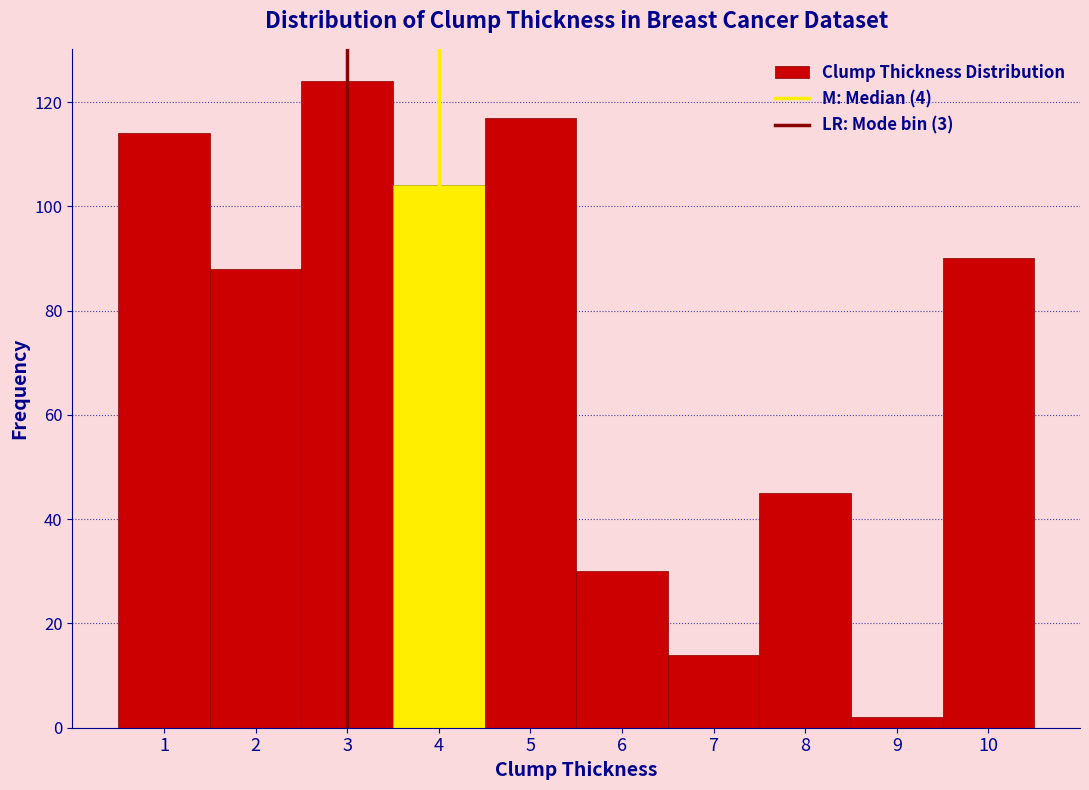

What is the height of the bar covering 6.5 to 7.5 on the x-axis? The values are not printed on the chart, so give them approximately, as read against the axis.

14